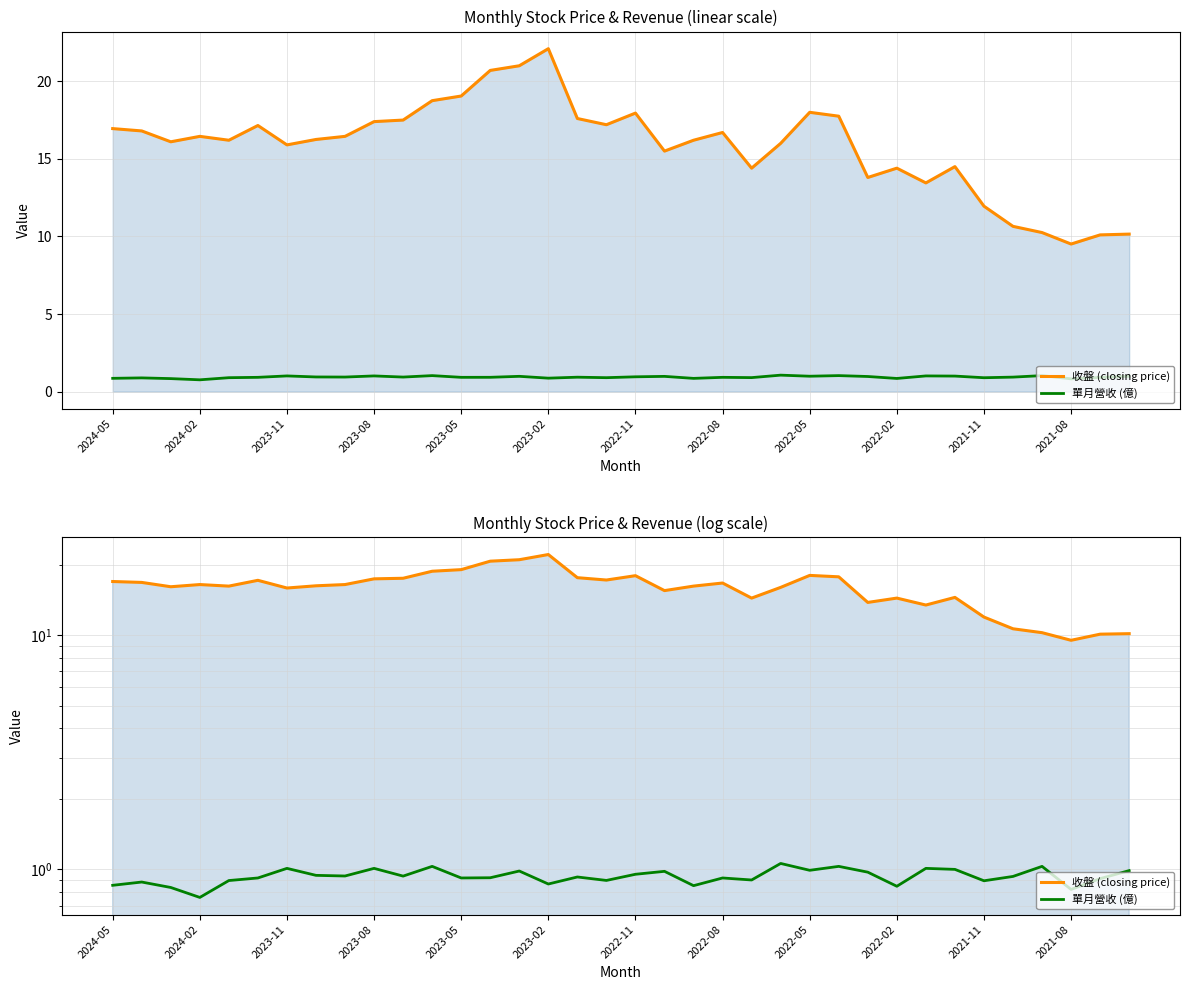

What is the approximate value of 單月營收 (億) at 2024-05?

0.9